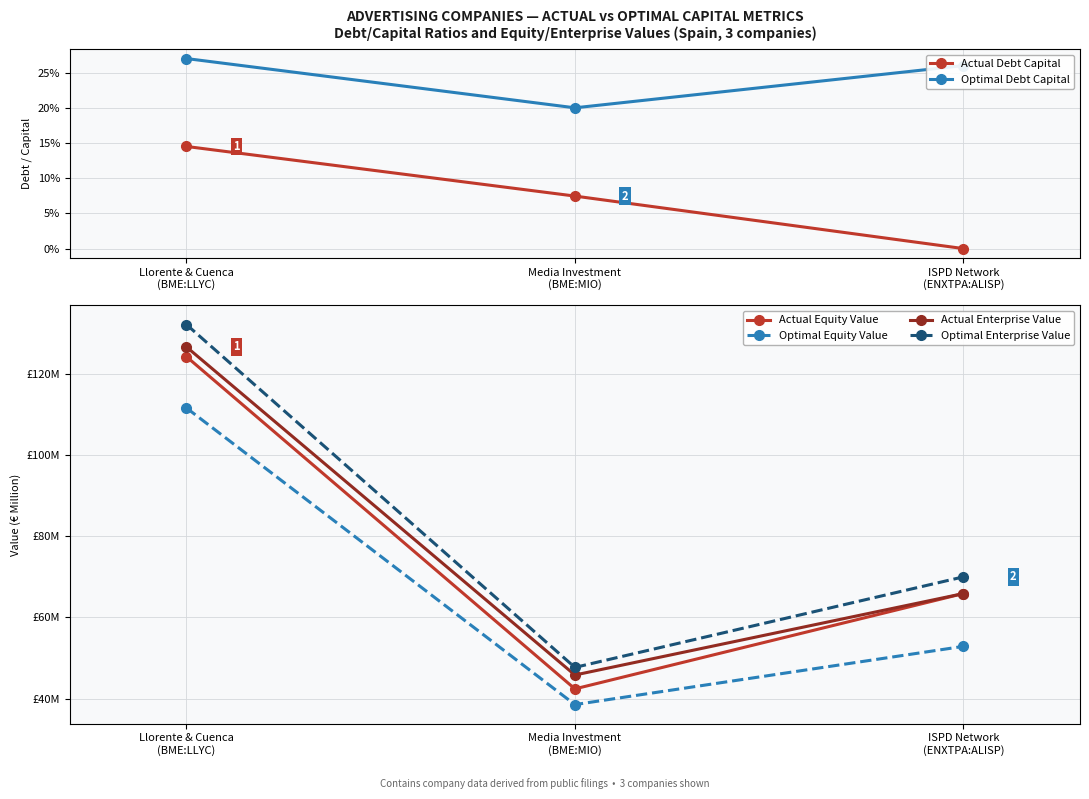

Which series has the largest total across all categories?

Optimal Enterprise Value